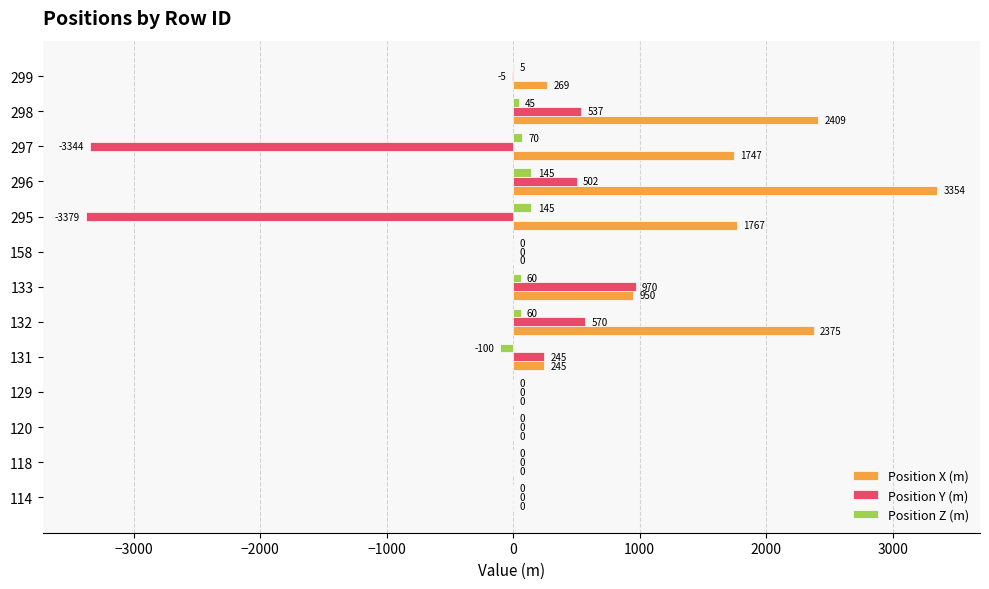

Is it true that Position Y (m) equals 0 at 114?

True